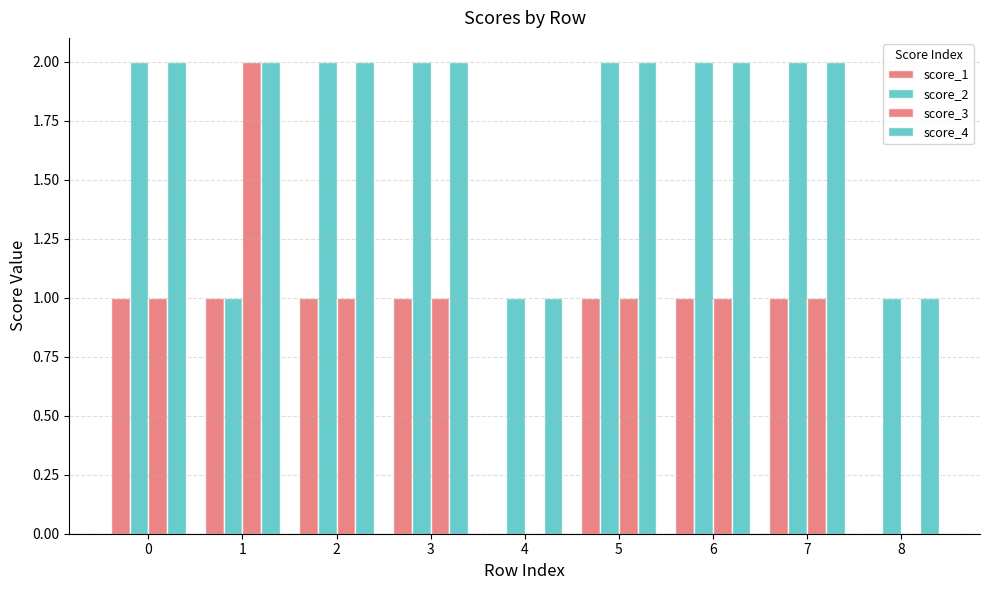

Count the number of categories in the chart.

9